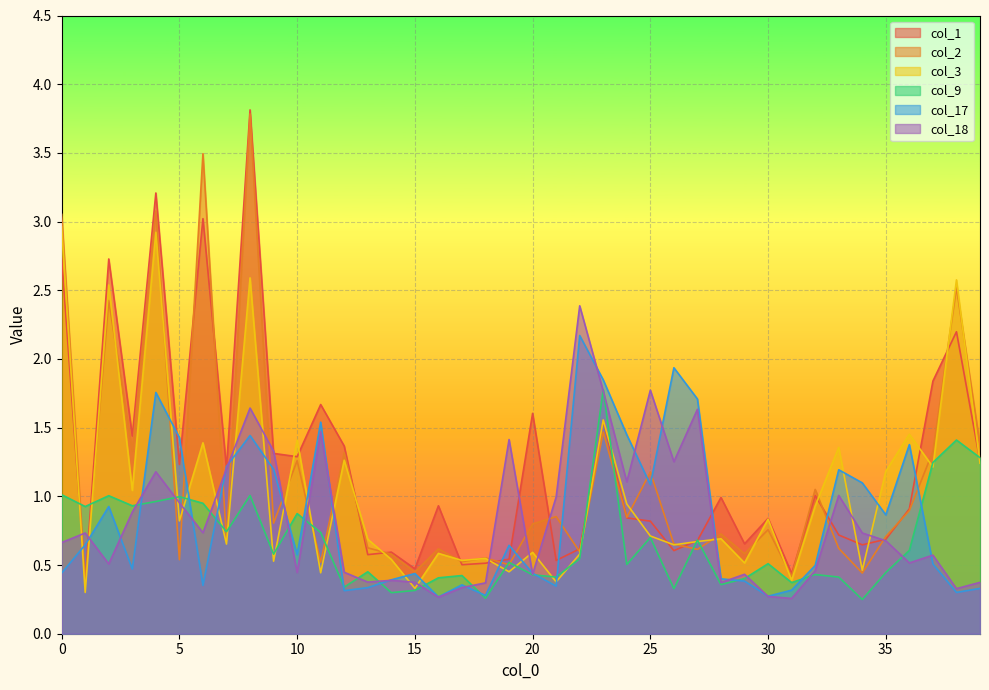

Which series has the widest spread of values?

col_1